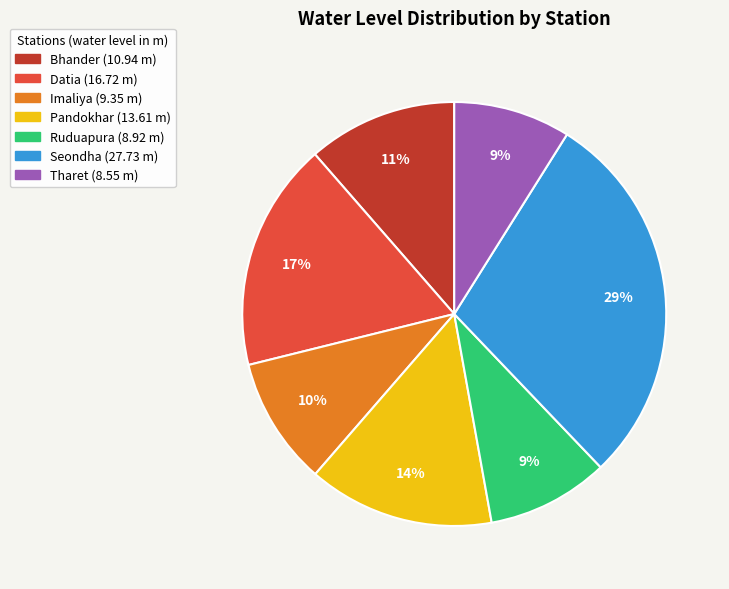

Between Seondha (27.73 m) and Datia (16.72 m), which is larger?

Seondha (27.73 m)